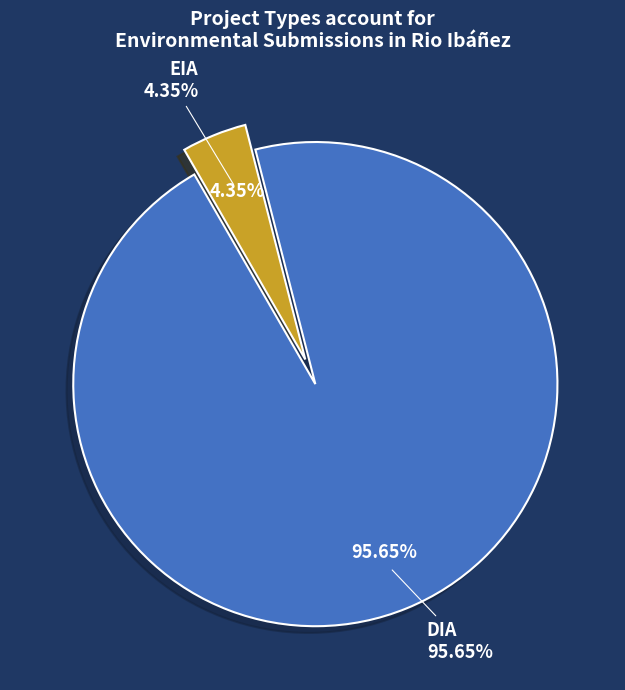

True or false: EIA accounts for 29% of the total.

False